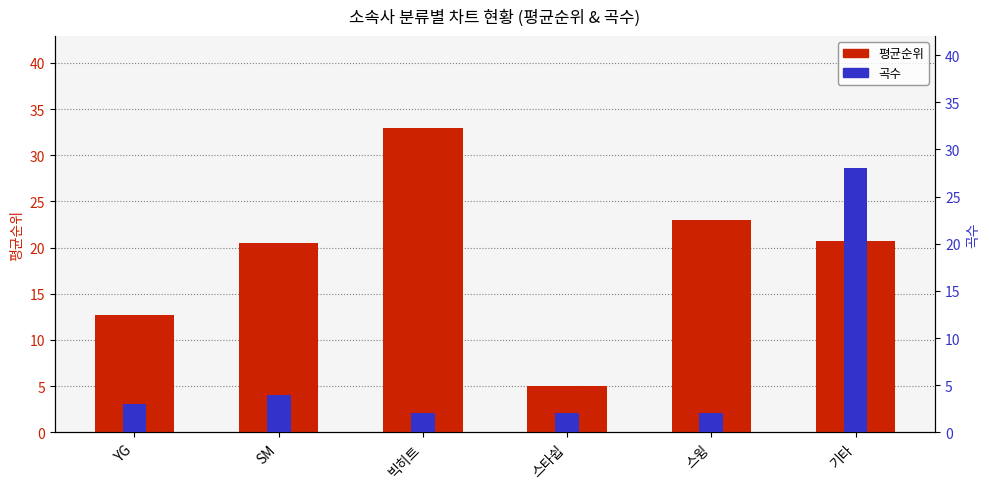

At which label is 평균순위 closest to 19?

SM